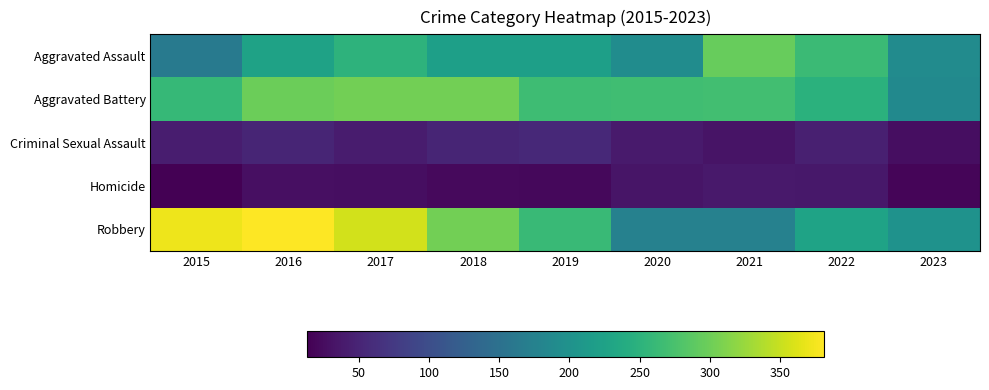

At which category does the chart reach its minimum across all series?

2015